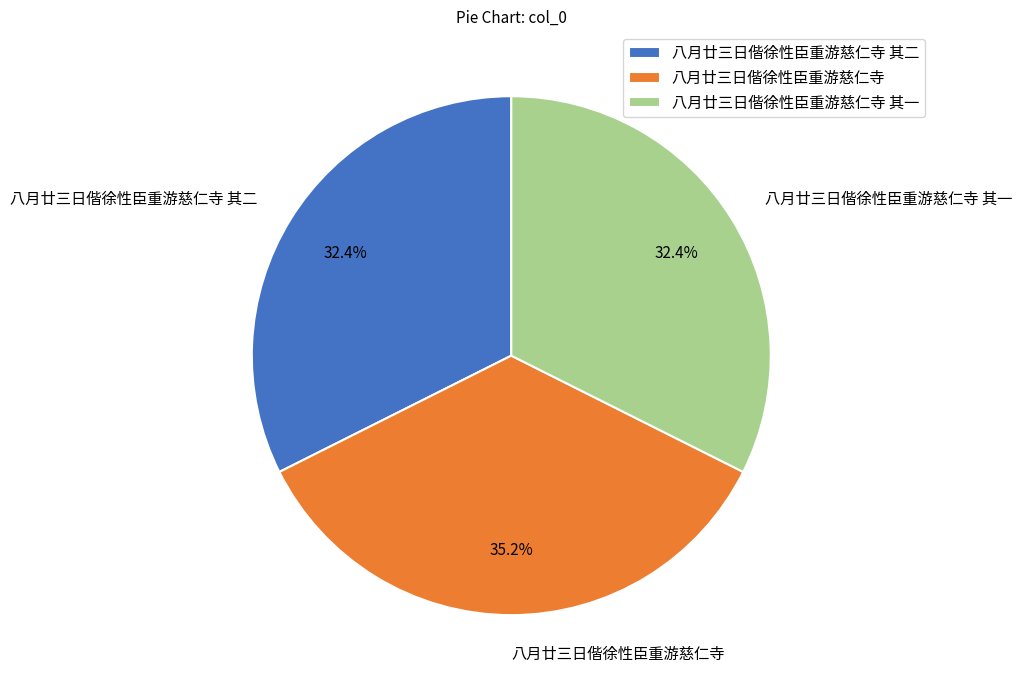

What is the ratio of the value at 八月廿三日偕徐性臣重游慈仁寺 其一 to the value at 八月廿三日偕徐性臣重游慈仁寺 其二?

1.0